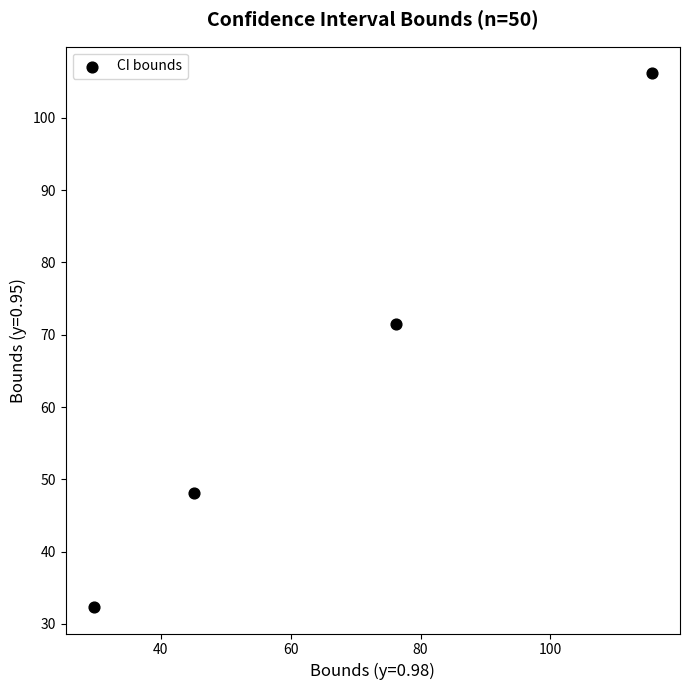

What is the range of Y values (max minus min)?

73.8